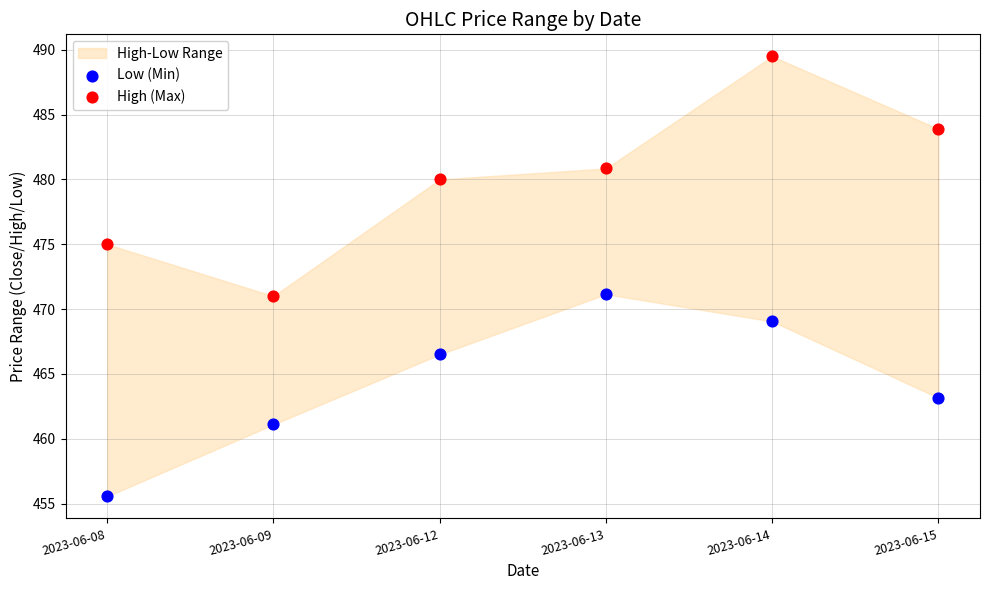

Which series reaches the minimum Y coordinate?

Low (Min)